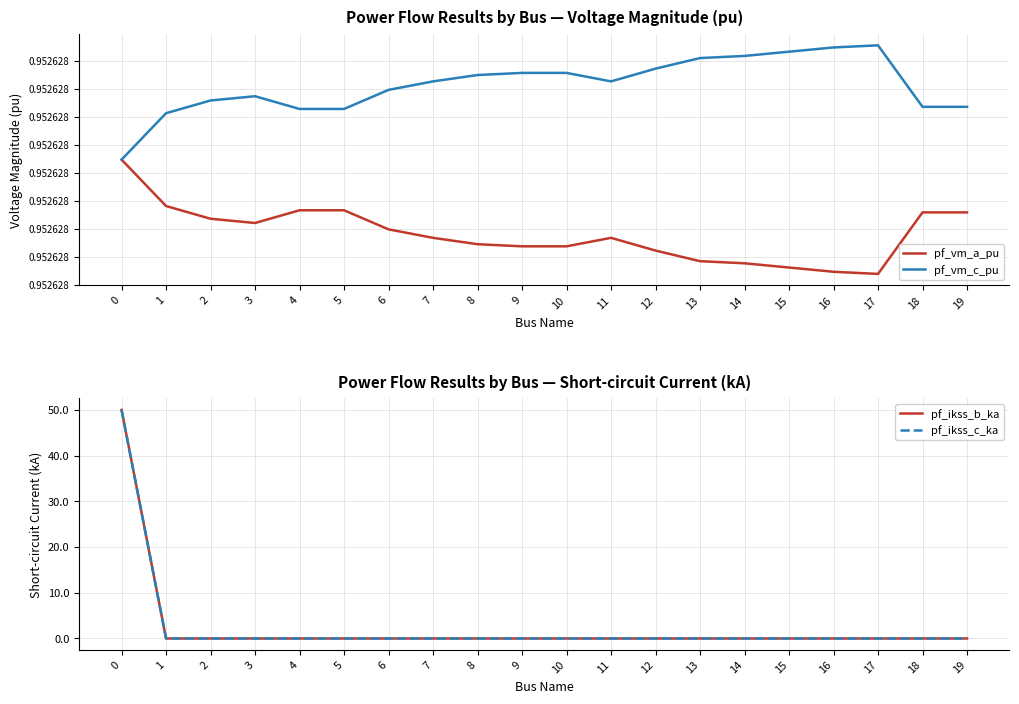

Which has a higher value, 13 or 17?

13